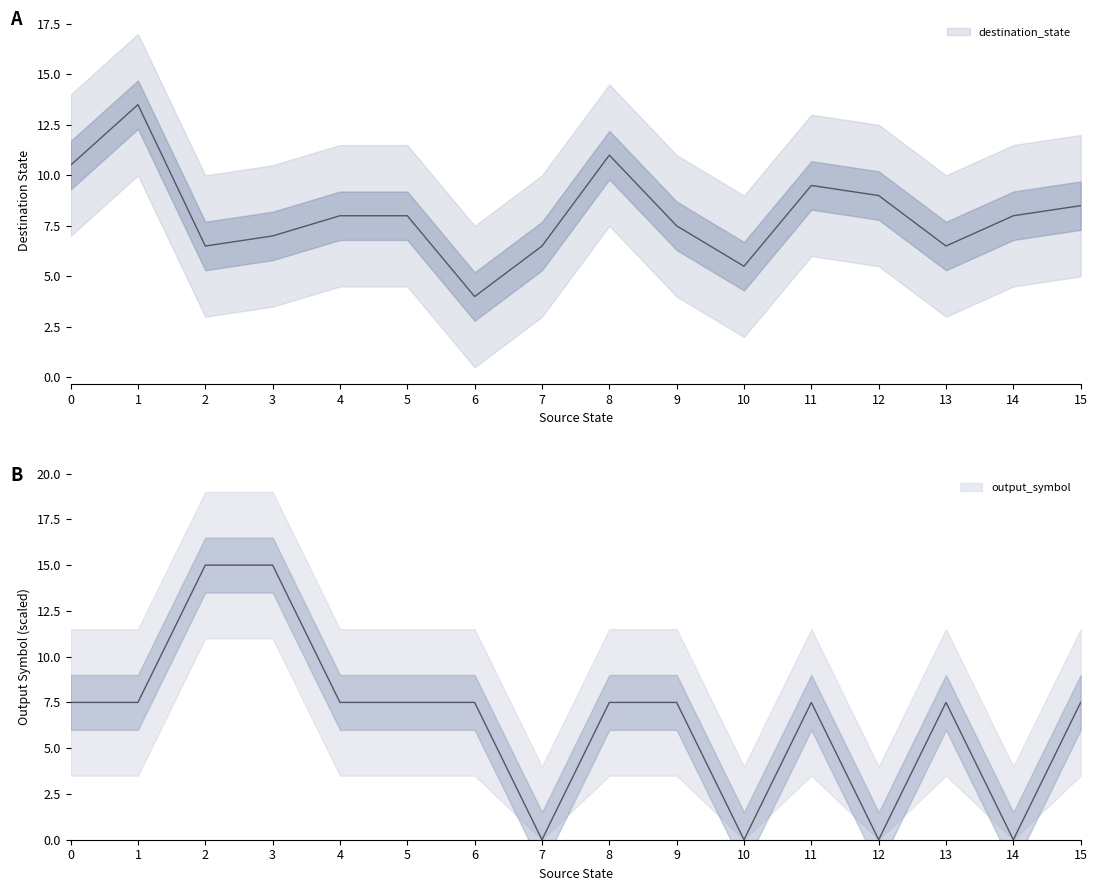

Does the chart display data point markers on the line(s)?

No